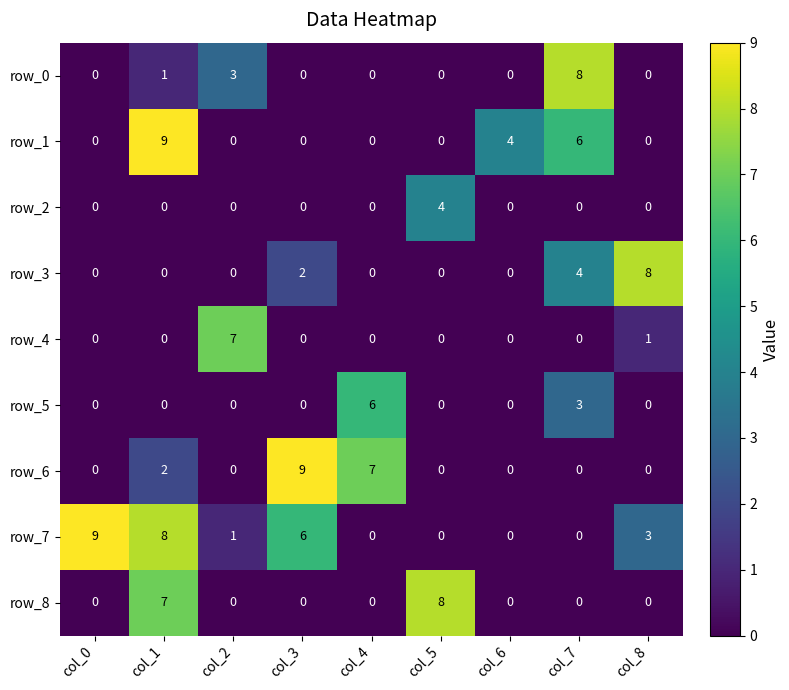

The value of row_5 at col_6 is 0. True or false?

True